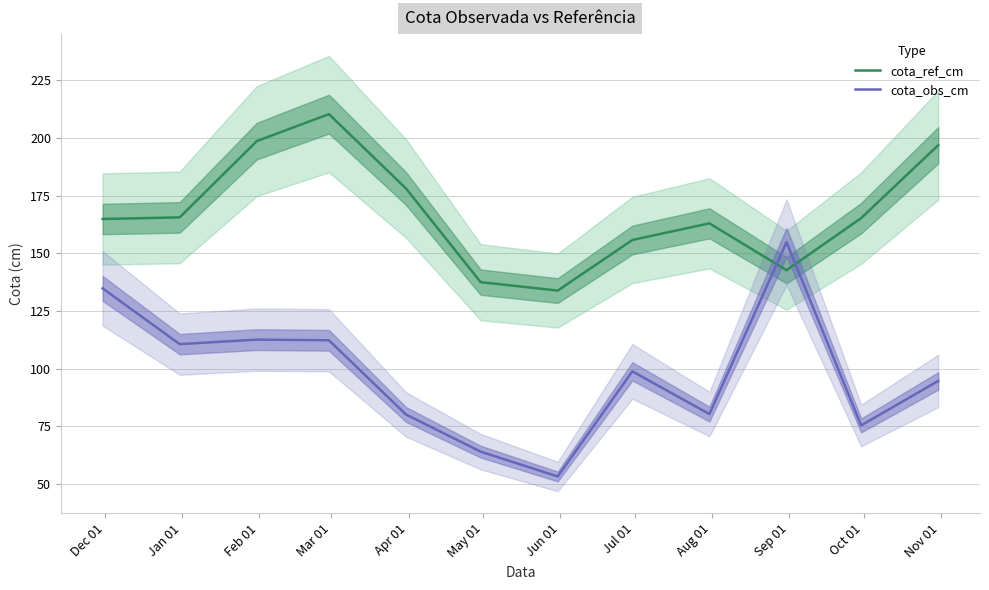

At Apr 01, list the series in order from smallest to largest.

cota_obs_cm, cota_ref_cm